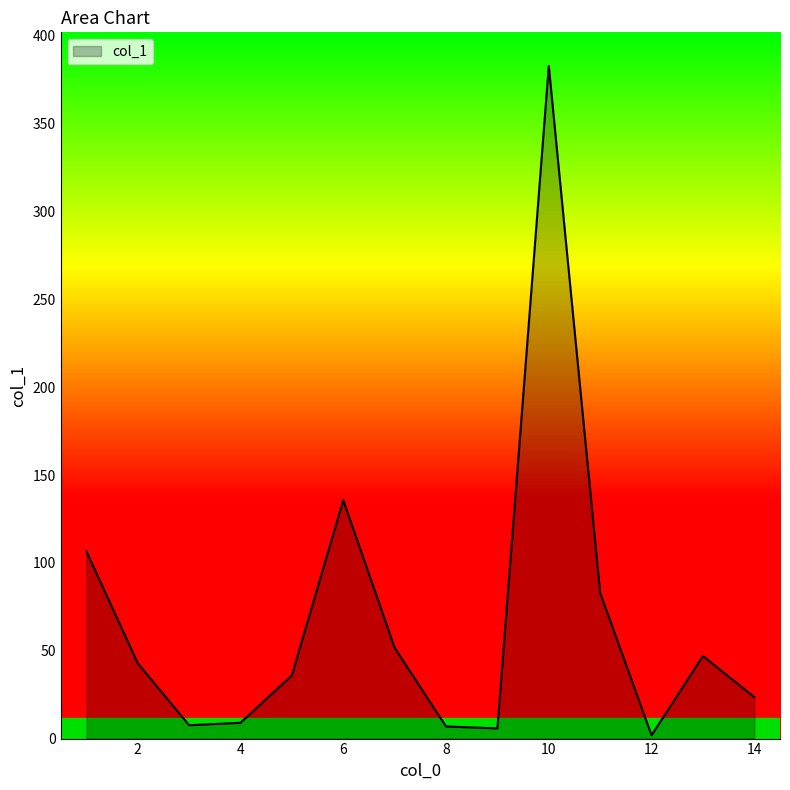

True or false: there are more than 2 points higher than both neighbors.

True